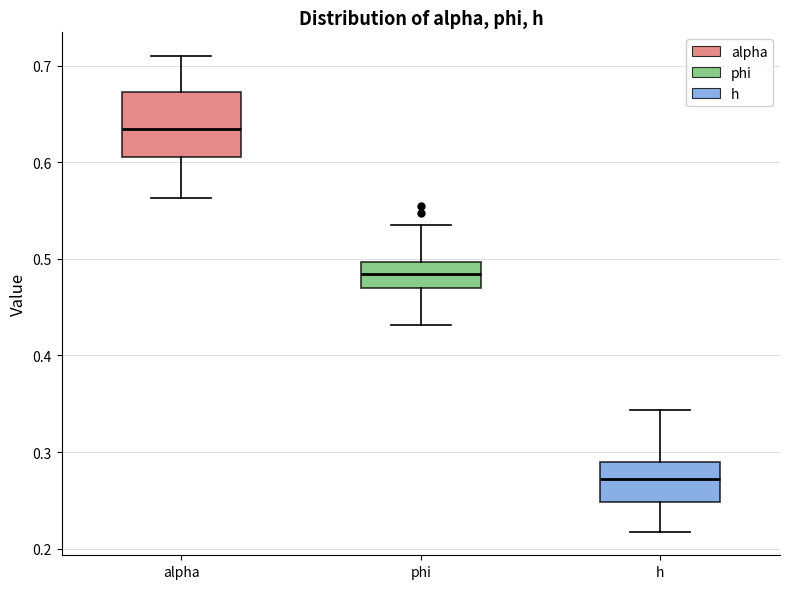

Comparing the boxes themselves (not the whiskers), which one is the tallest?

alpha